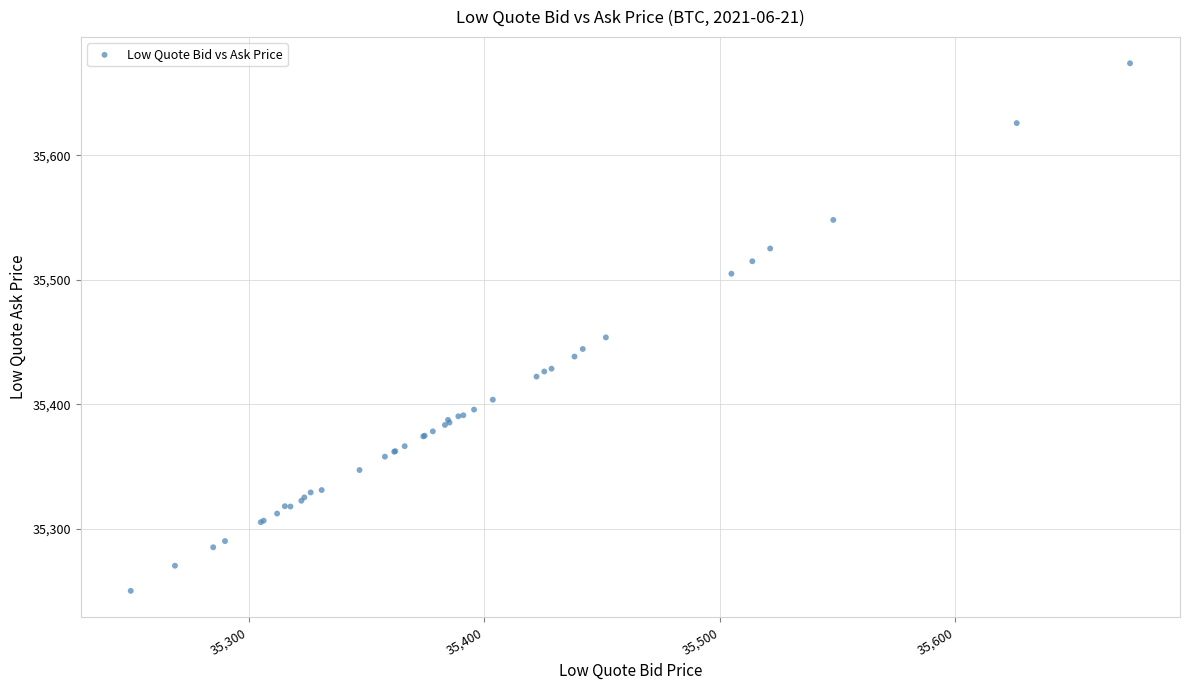

What Y value in the scatter plot is closest to 35462?

35453.7